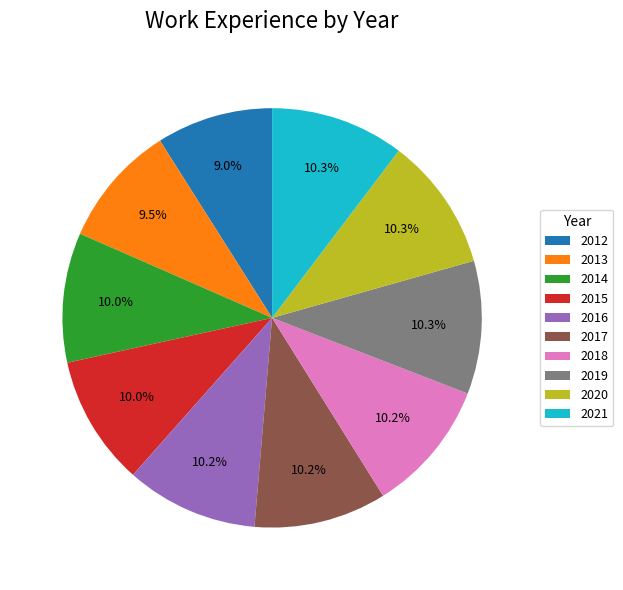

How many segments does this pie chart have?

10